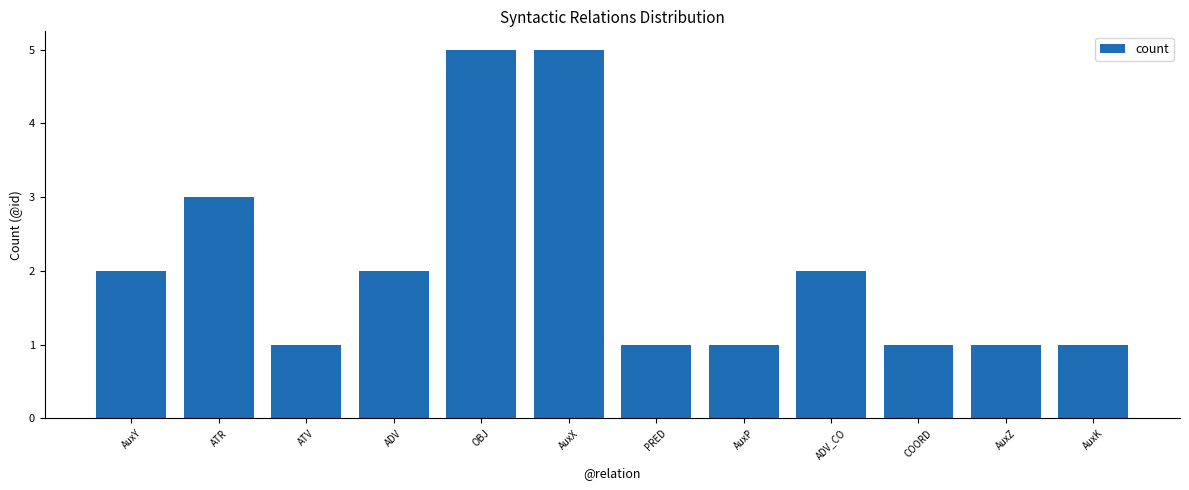

Is it true that the value at PRED is 1?

True